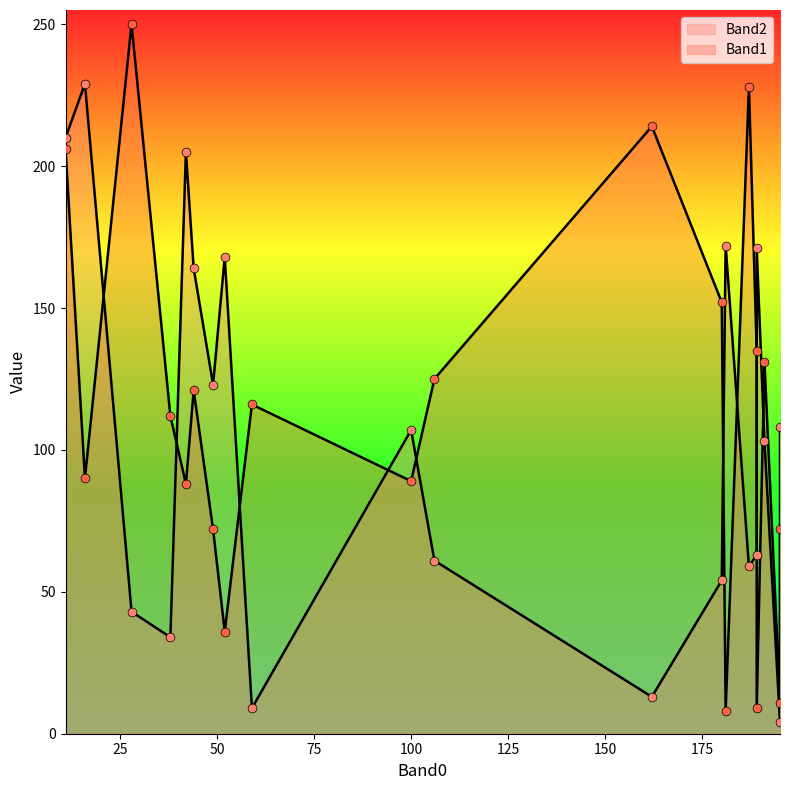

At which category is the sum across all series the highest?

11